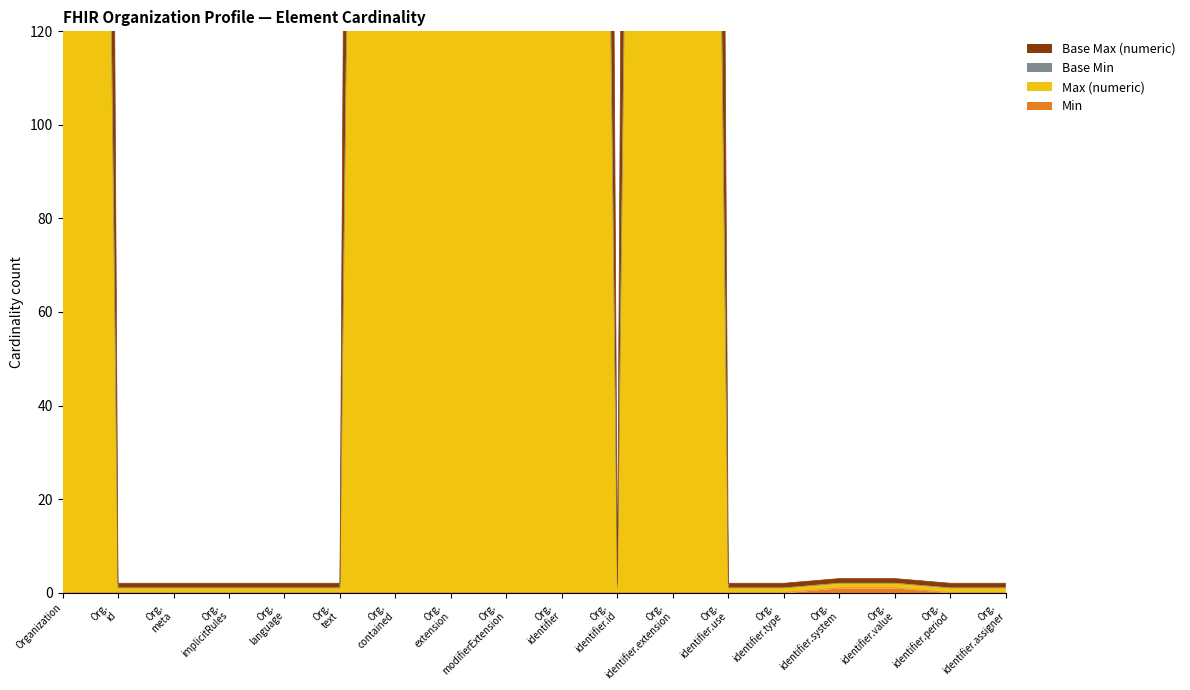

What is the value of the Base Max (numeric) point at the 1st from the left?

999